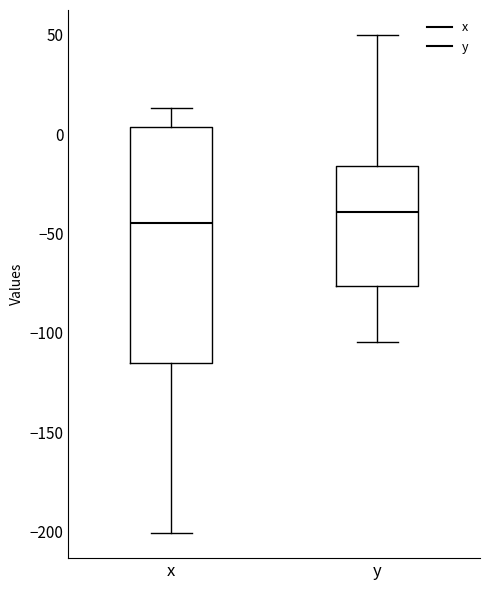

Which box is the tallest, from its lower edge to its upper edge?

x